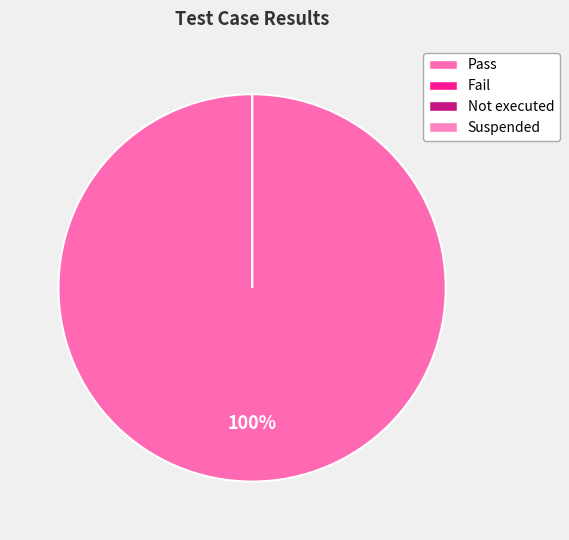

Is there a majority slice in this chart?

Yes